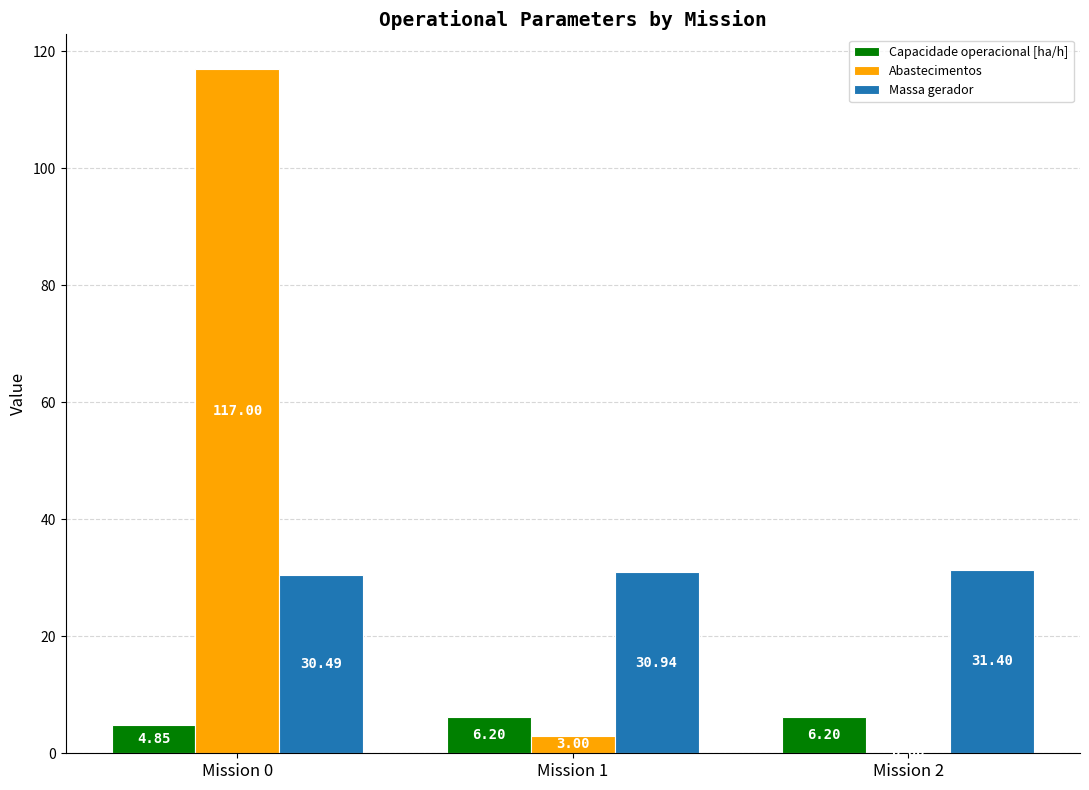

Which series has the largest total across all categories?

Abastecimentos